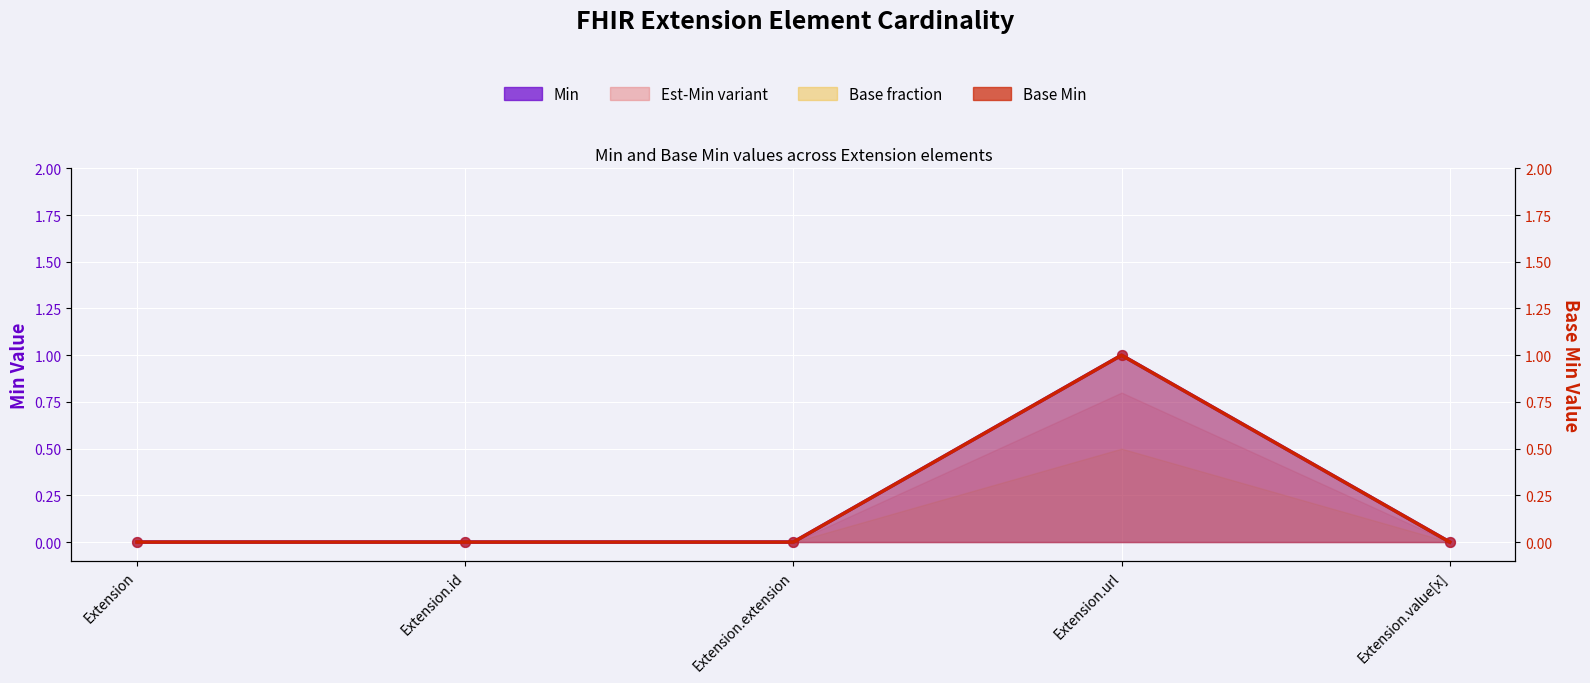

At which category is the sum across all series the highest?

Extension.url